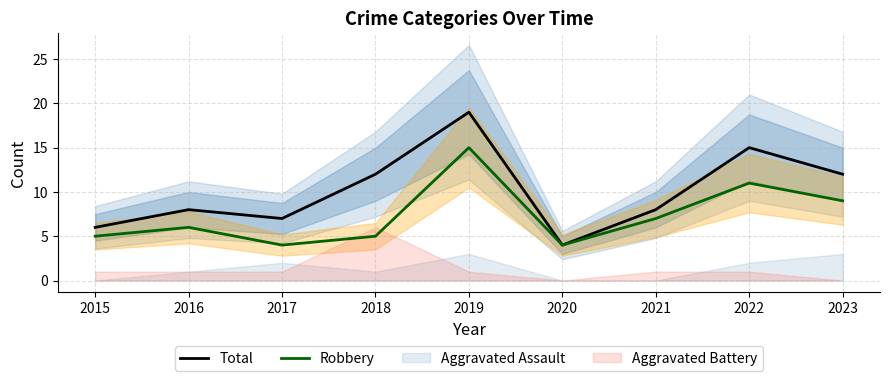

The Robbery series shows 6 at 2016. True or false?

True